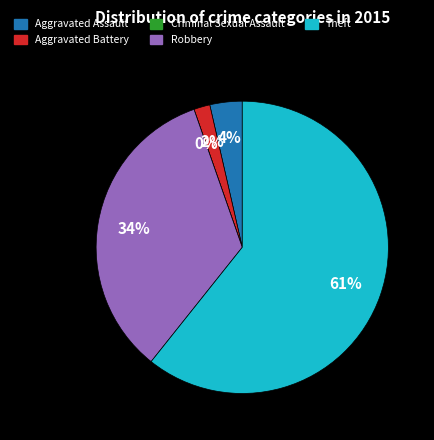

True or false: Criminal Sexual Assault accounts for 0% of the total.

True